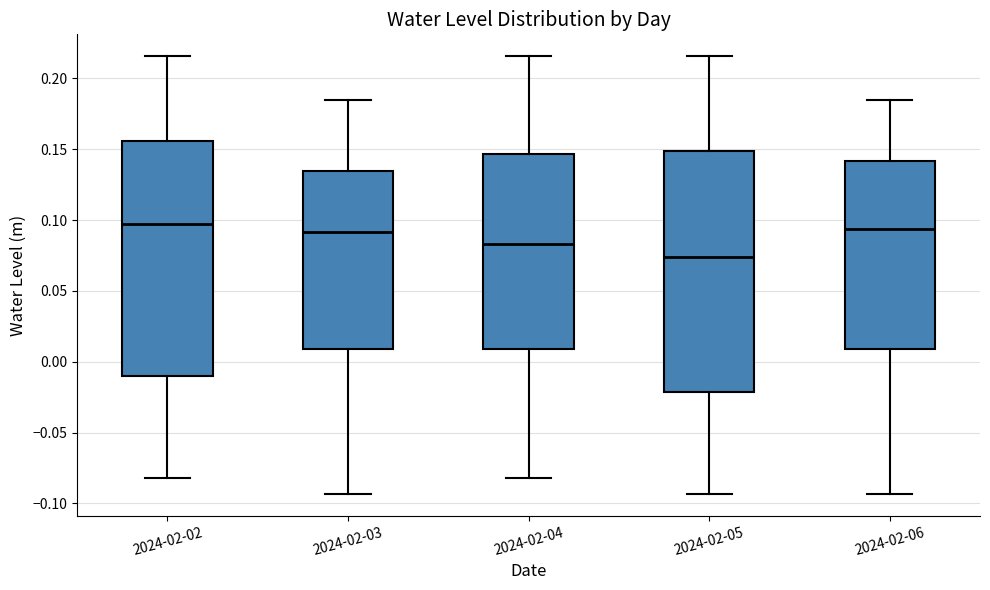

Where does the median line of the box for 2024-02-05 sit on the y-axis? The values are not printed on the chart, so give them approximately, as read against the axis.

0.075